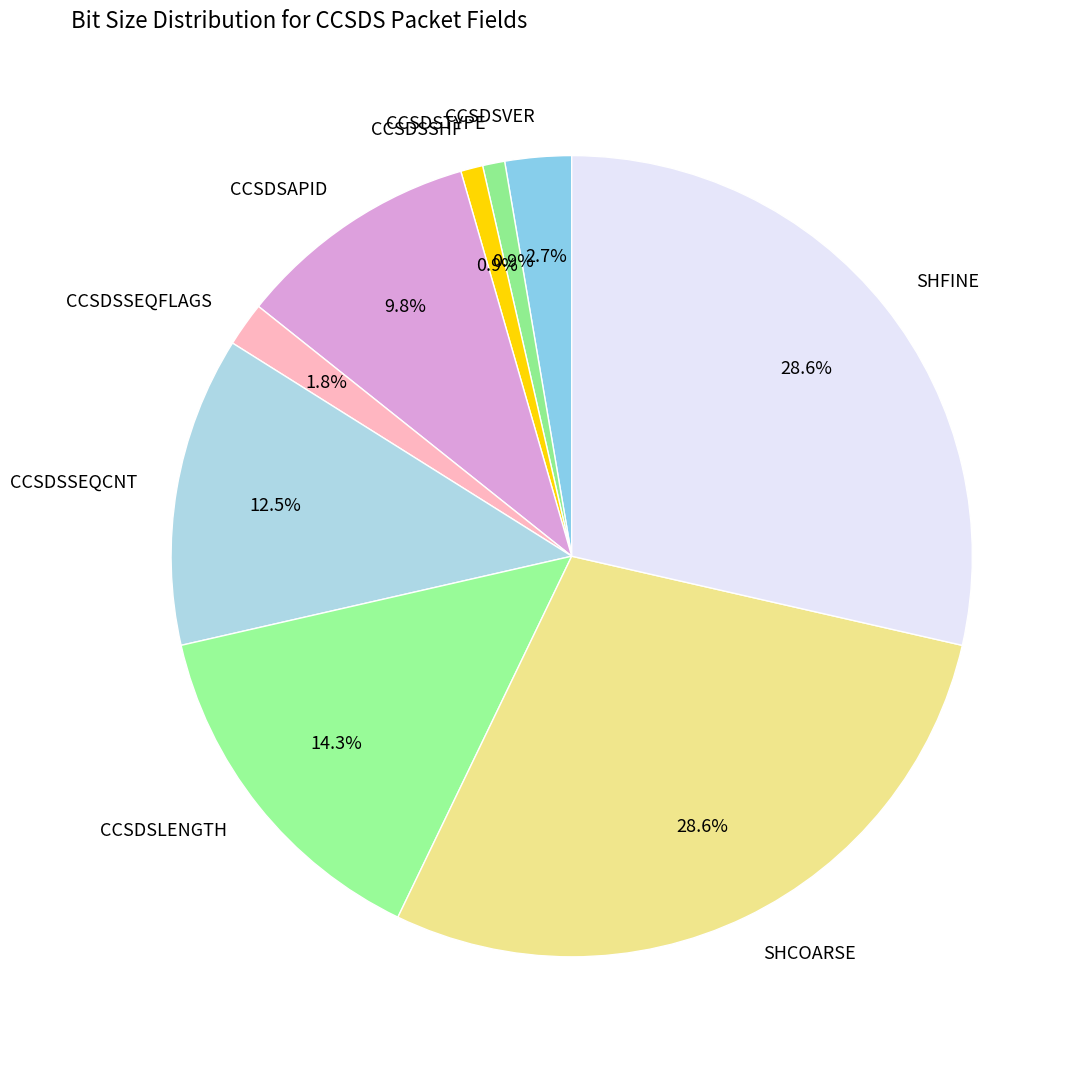

Which has a higher value, CCSDSSHF or CCSDSLENGTH?

CCSDSLENGTH